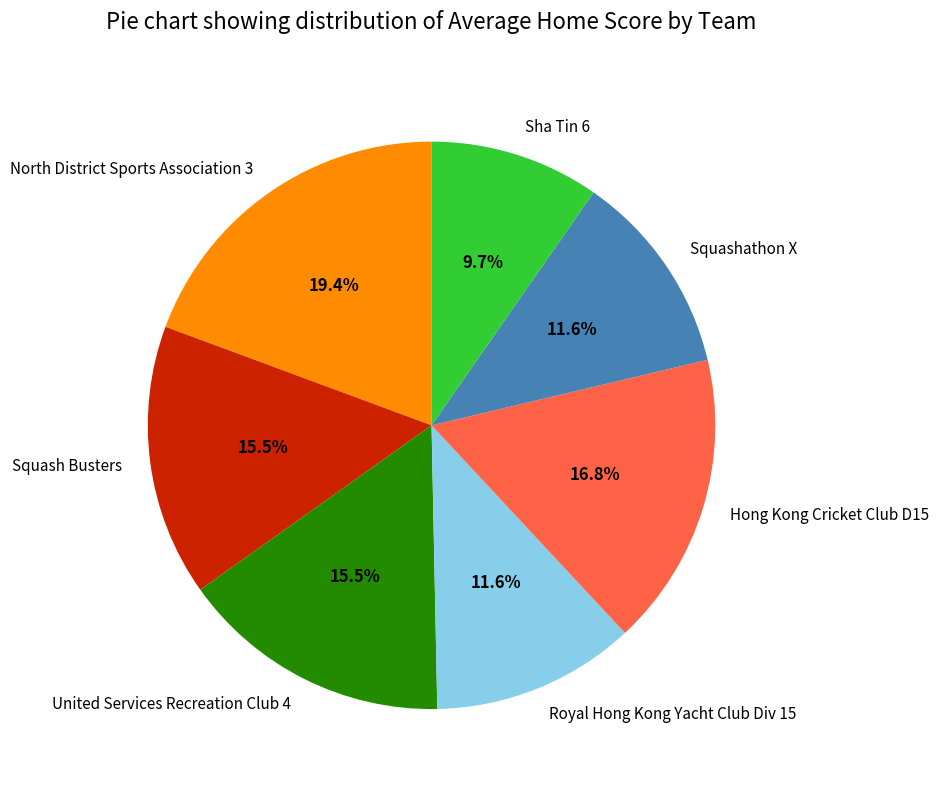

How many slices are in this pie chart?

7